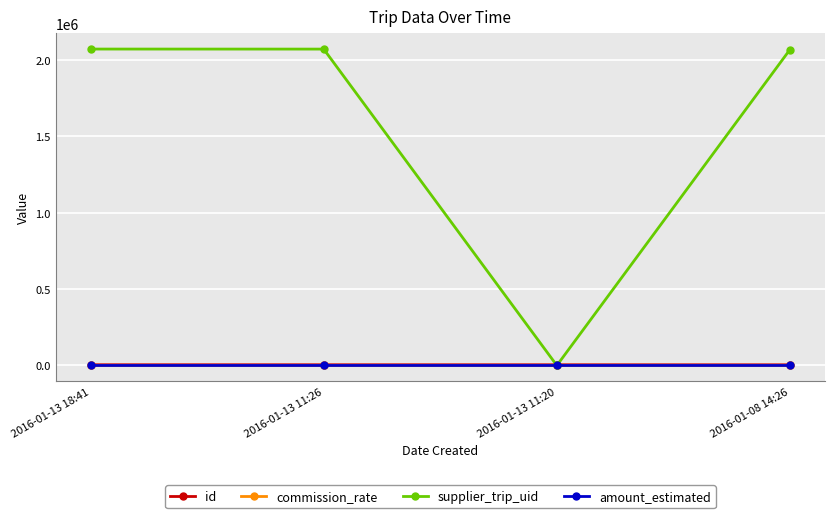

What is the highest value of the amount_estimated series?

18.0